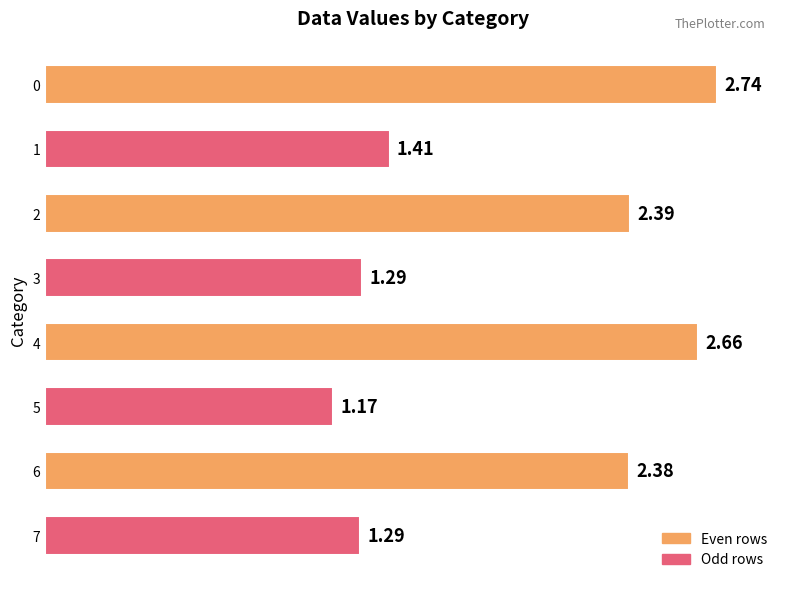

What is the change in value from 0 to 7?

-1.5